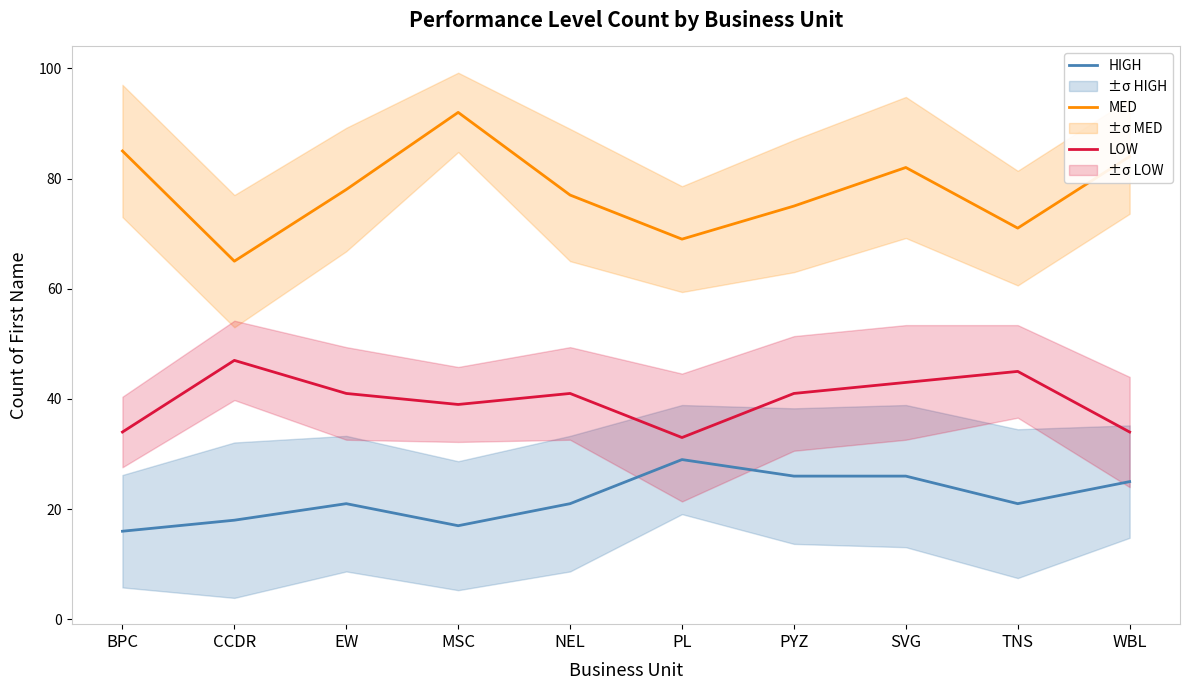

What is the label of the 8th point from the right?

EW